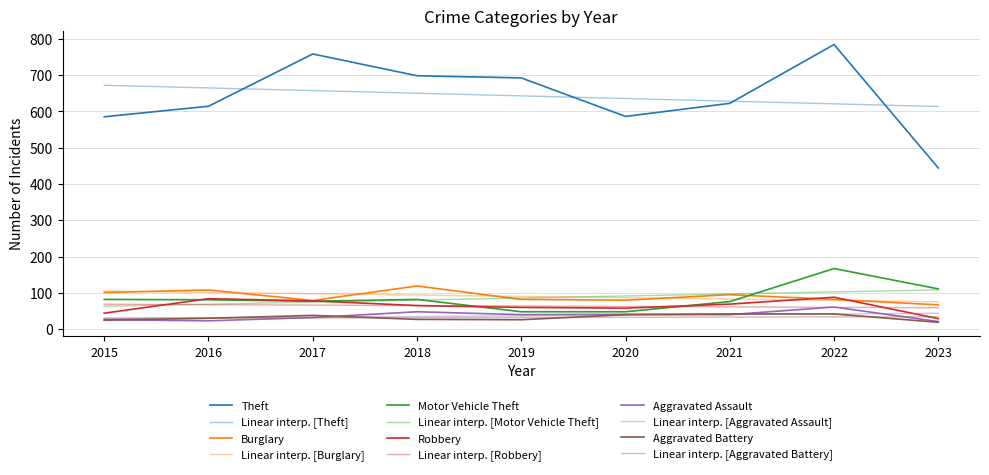

True or false: Motor Vehicle Theft has more than 2 interior local peaks.

False